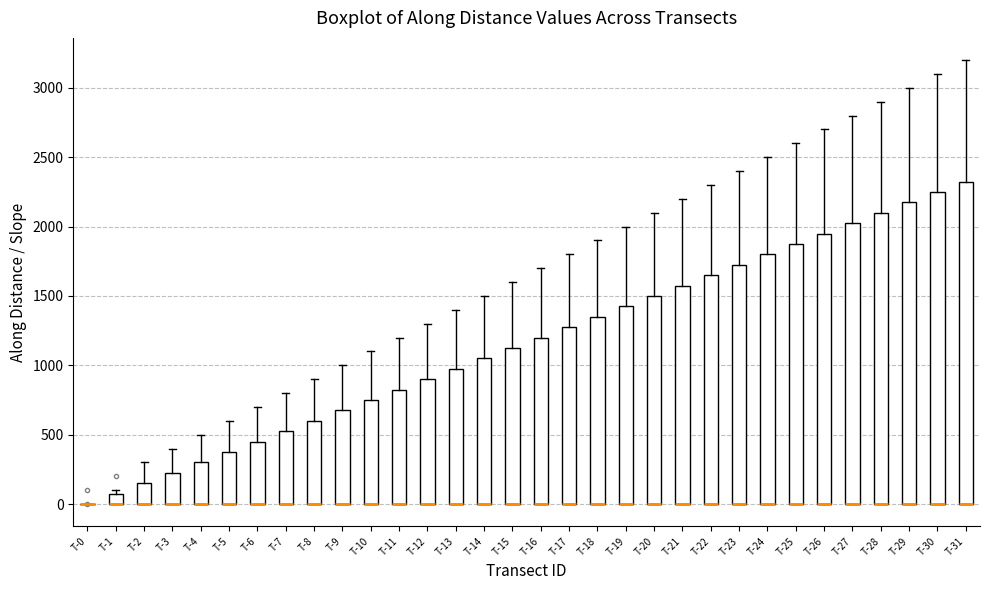

Where is the upper edge of the box for T-11 on the y-axis? The values are not printed on the chart, so give them approximately, as read against the axis.

850